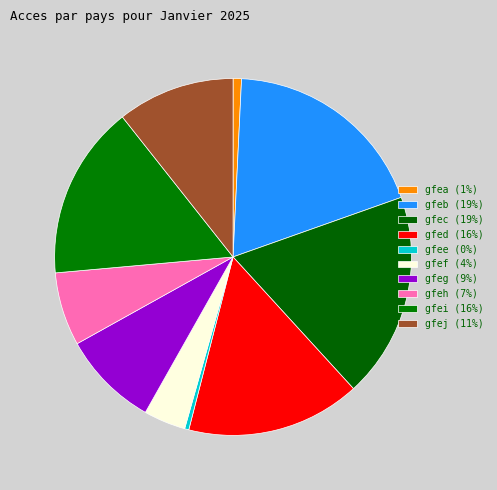

Is gfej the majority of the pie?

No